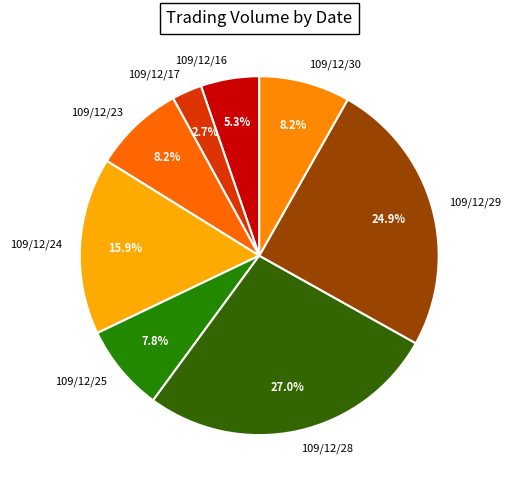

How many slices are in this pie chart?

8